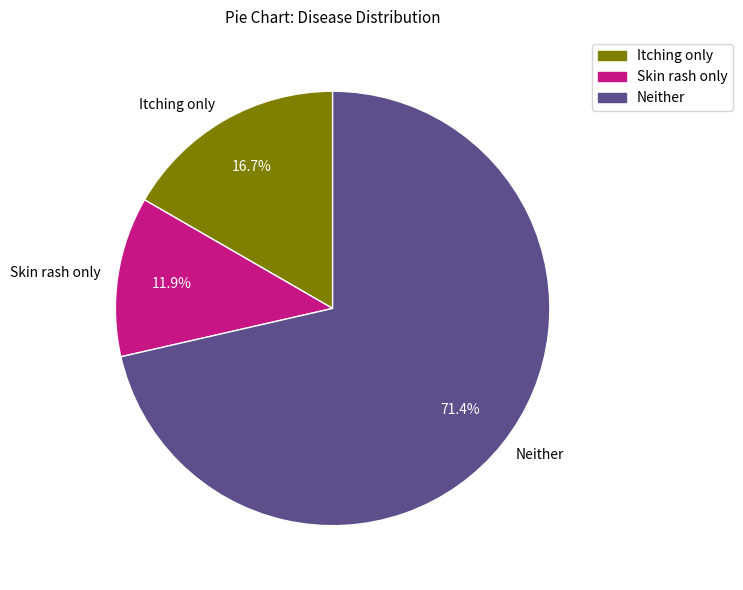

Between Skin rash only and Itching only, which is larger?

Itching only